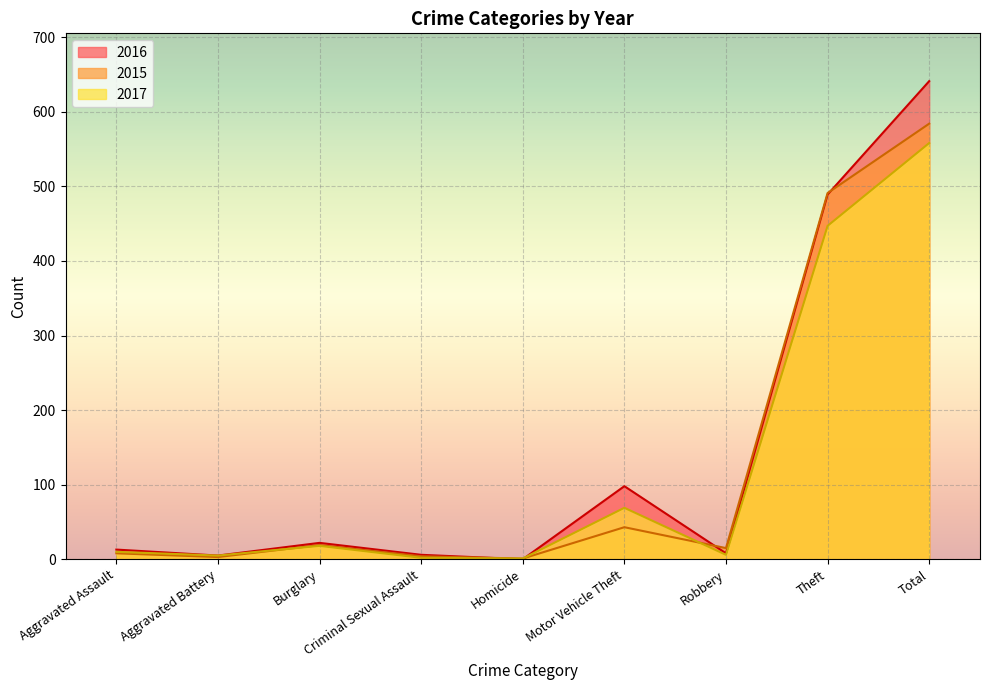

True or false: 2016 has a value of 6 at Criminal Sexual Assault.

True